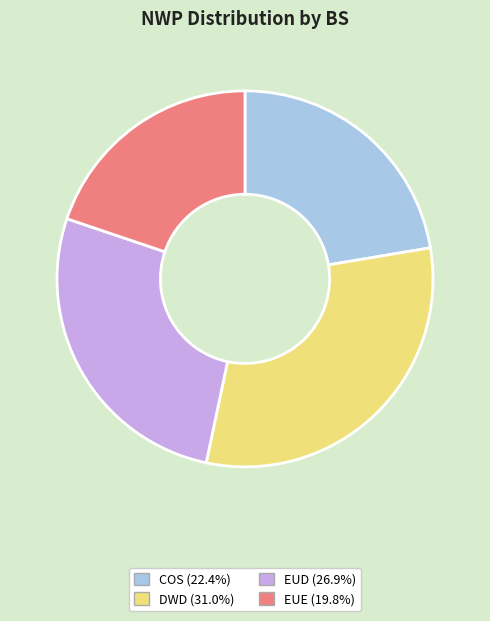

Count the number of slices in the pie.

4